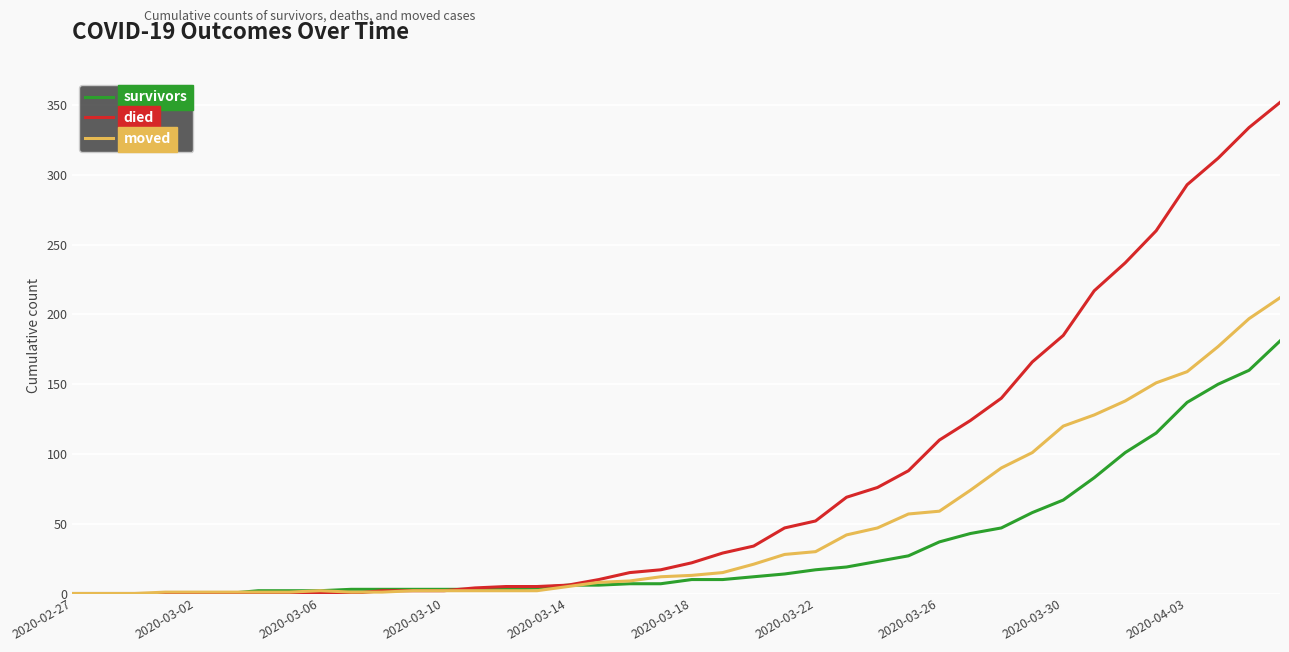

Which series has the largest range (max minus min)?

died